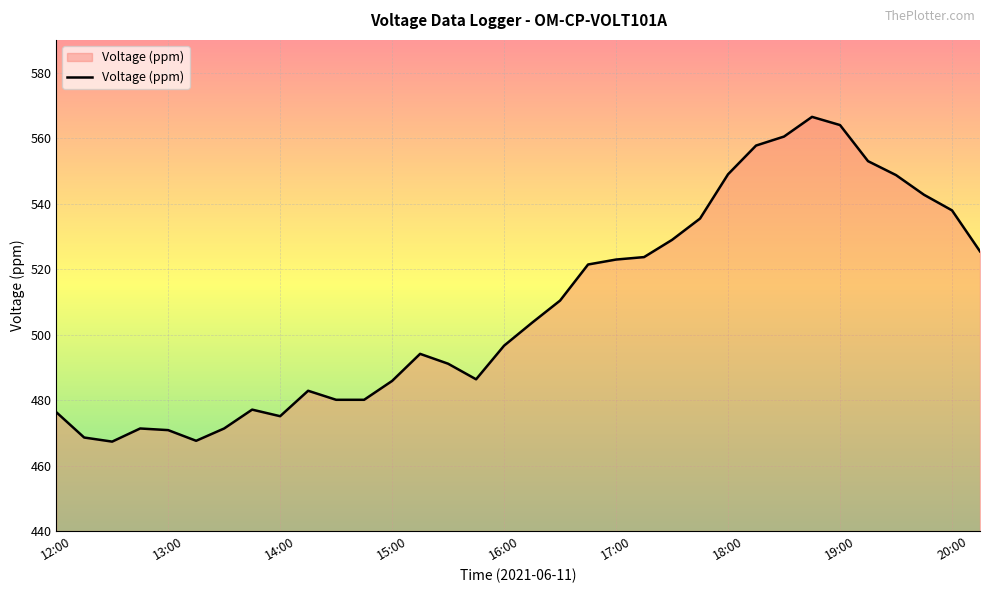

What is the difference between the maximum and minimum values?

99.2